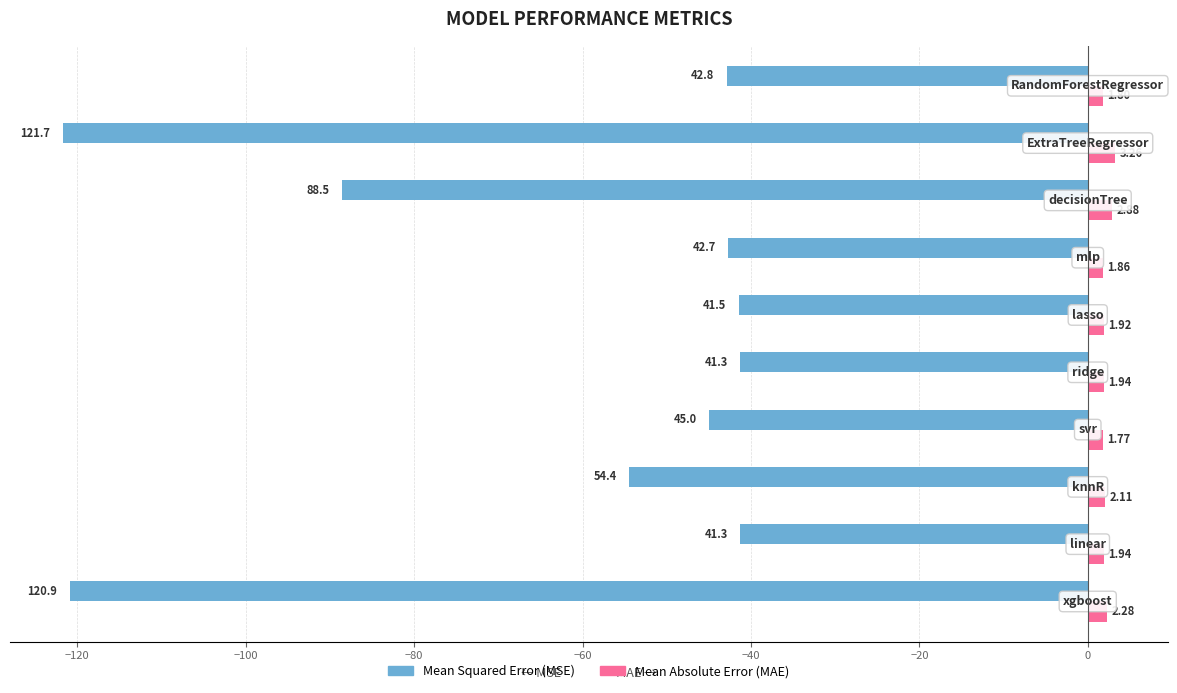

What is the average value of the Mean Squared Error (MSE) series?

-64.0